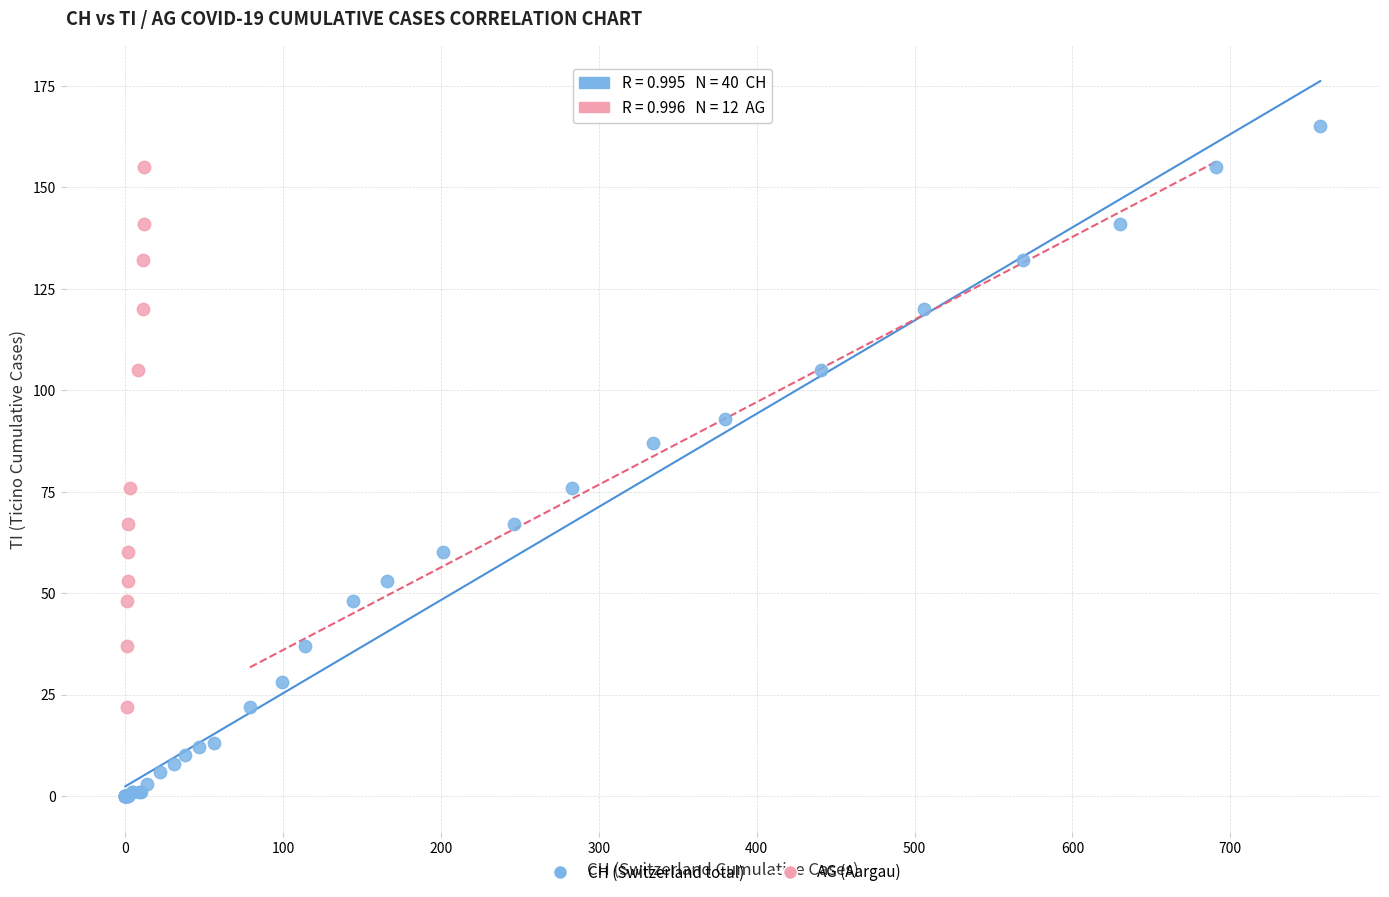

Which series contains the highest Y value?

CH (Switzerland total)